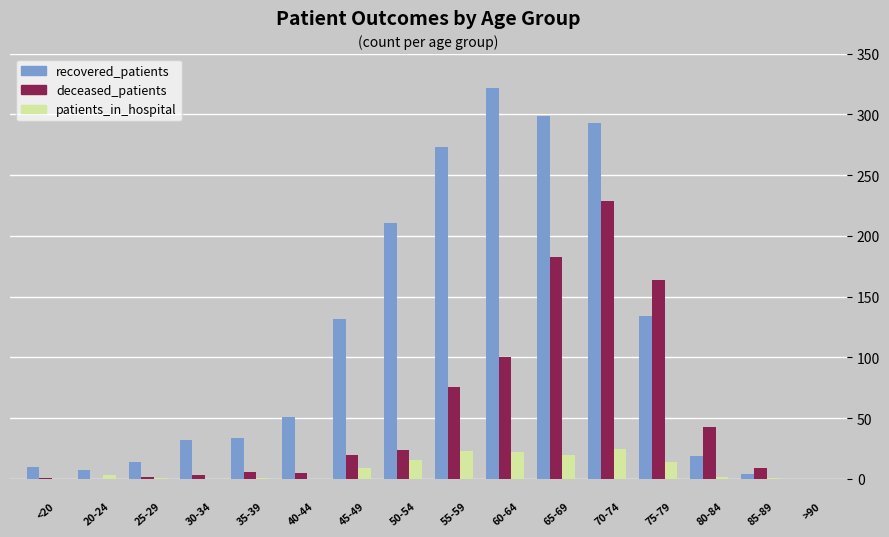

Count the number of data series in this chart.

3